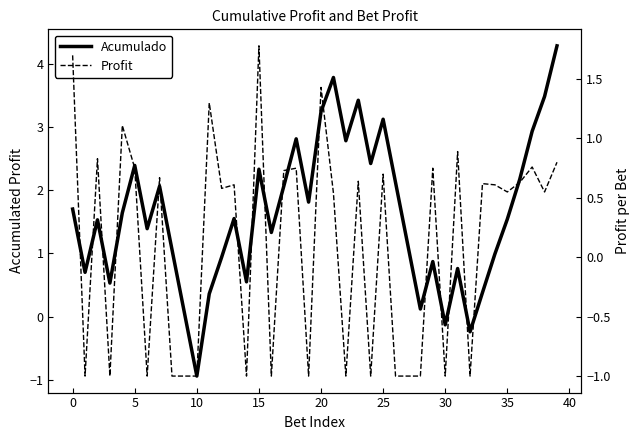

Count the number of data series in this chart.

2